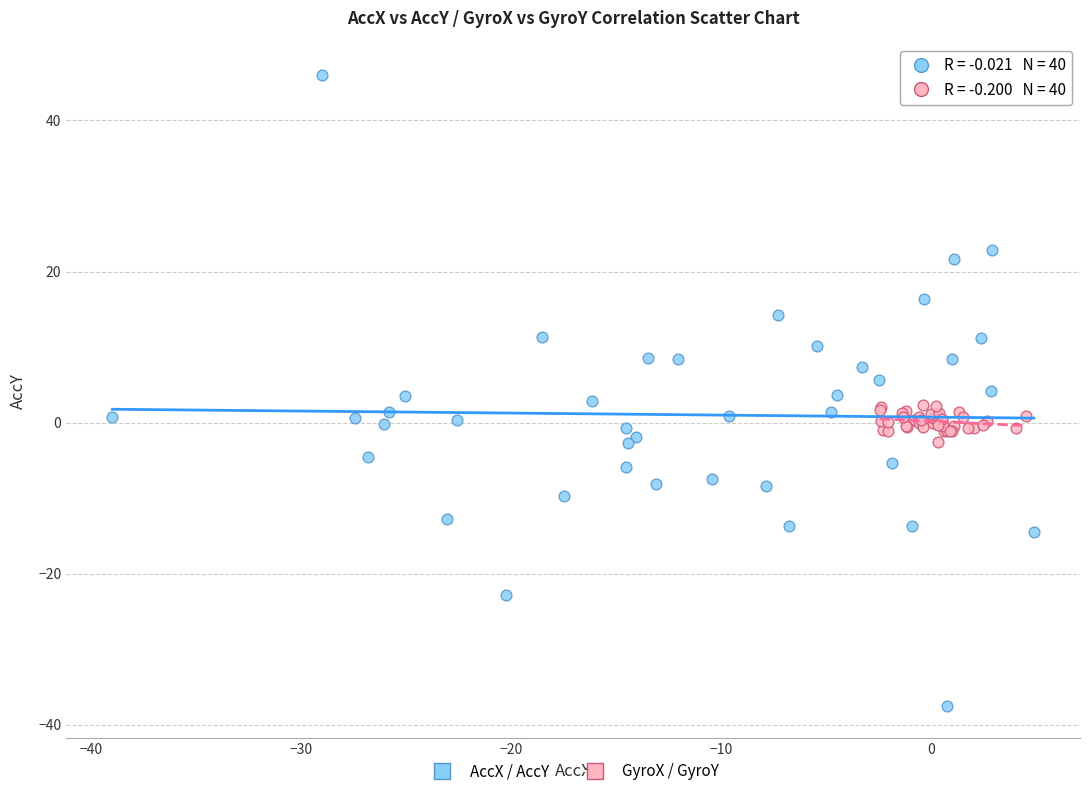

Which series has the widest spread of Y values?

AccX / AccY